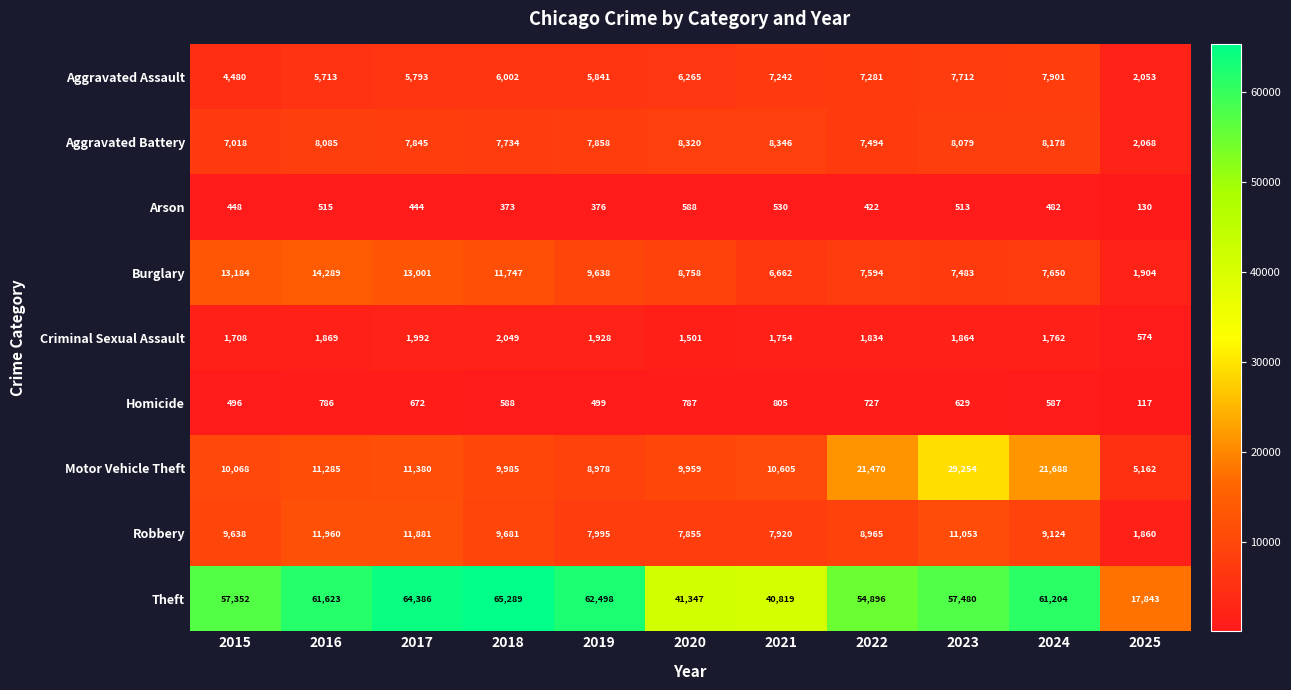

Count the number of data series in this chart.

9